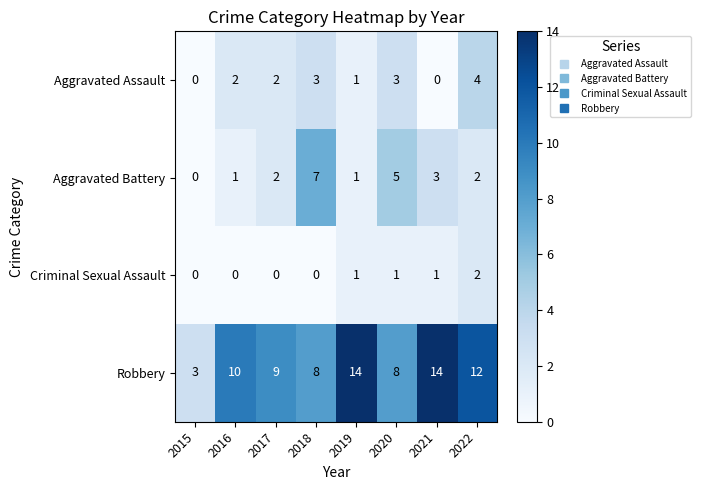

How many positive values does the Criminal Sexual Assault series have?

4